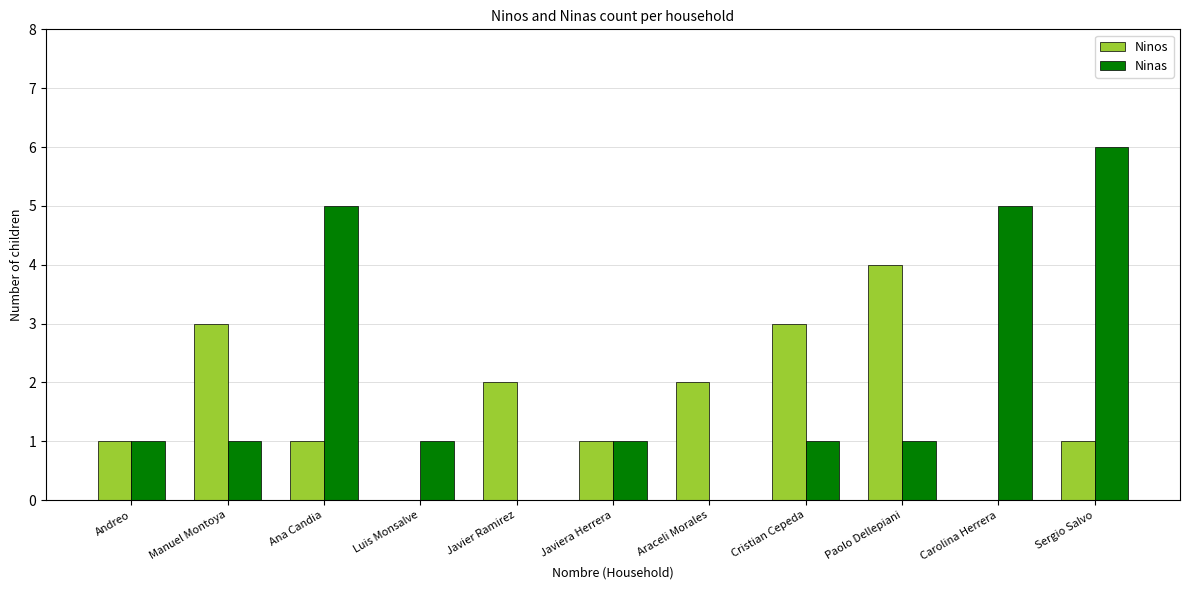

Are the bars horizontal?

No